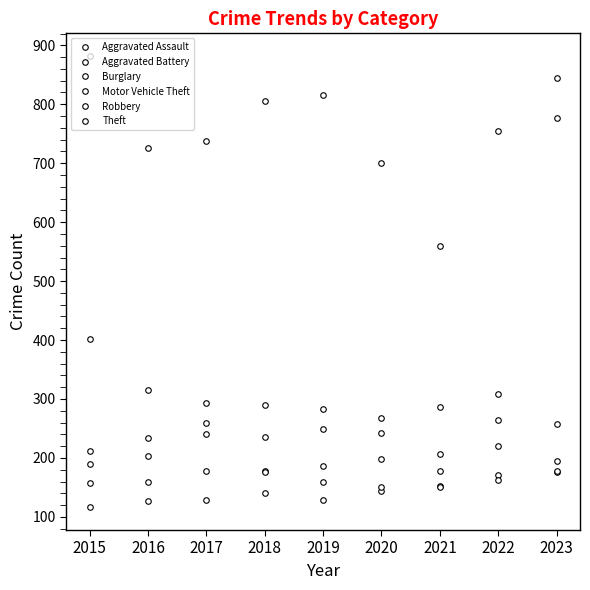

What is the minimum value for Aggravated Assault?

116